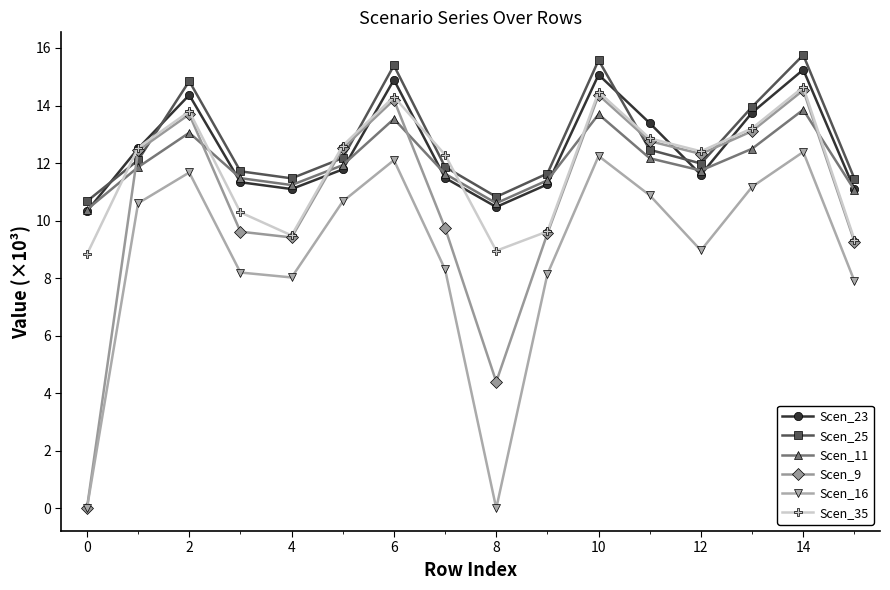

Count the number of data series in this chart.

6